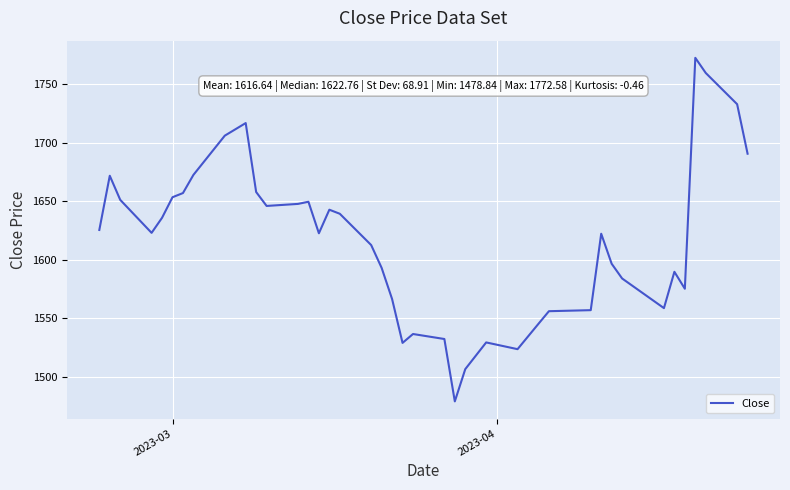

What is the maximum value shown in the chart?

1772.6